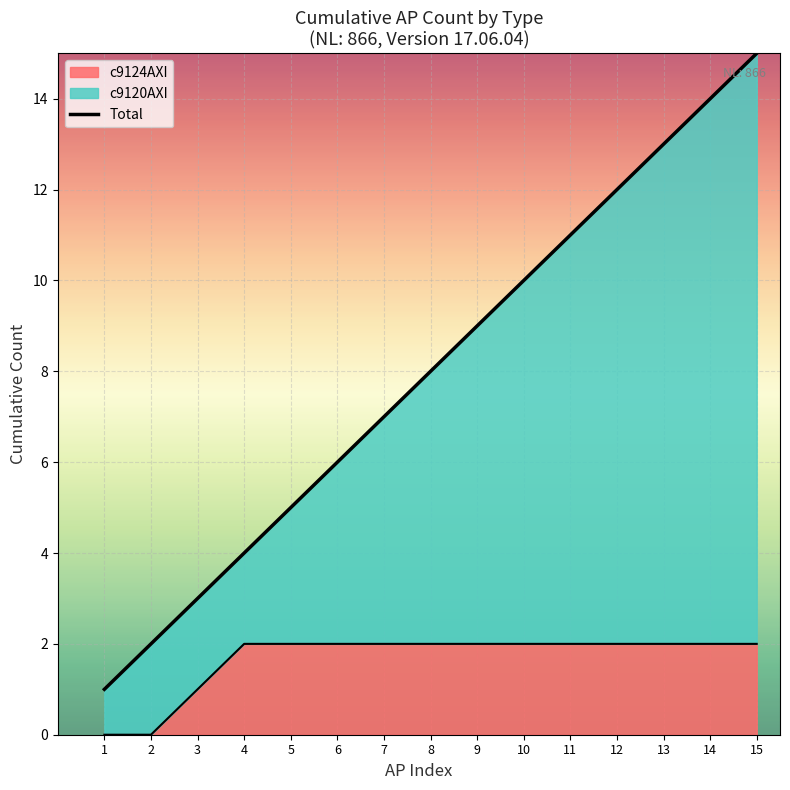

Which category has the lowest value across all series?

1